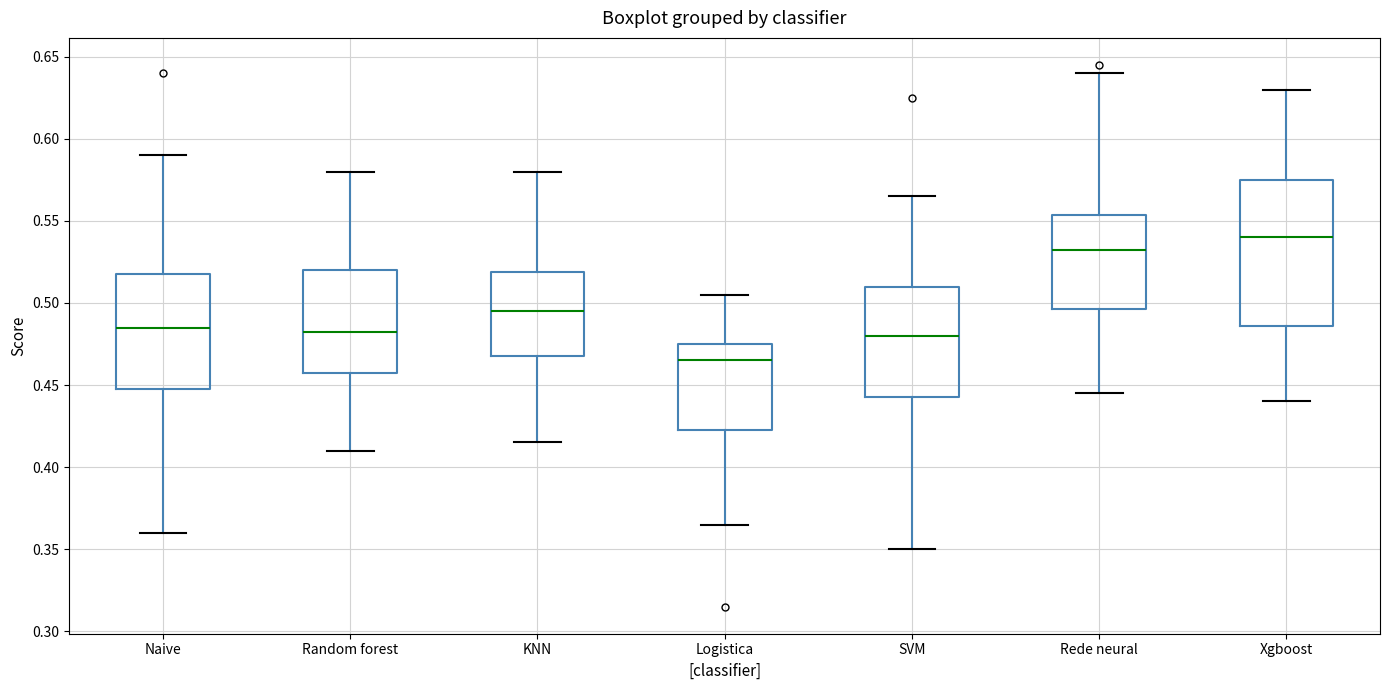

Reading left to right, transcribe this box plot: for each box, give where its median line is, the range the box spans, and where its two whiskers end, as read against the y-axis. The values are not printed on the chart, so give them approximately, as read against the axis.

Naive: median 0.485, box 0.450 to 0.520, whiskers 0.360 to 0.590
Random forest: median 0.485, box 0.460 to 0.520, whiskers 0.410 to 0.580
KNN: median 0.495, box 0.470 to 0.520, whiskers 0.415 to 0.580
Logistica: median 0.465, box 0.425 to 0.475, whiskers 0.365 to 0.505
SVM: median 0.480, box 0.445 to 0.510, whiskers 0.350 to 0.565
Rede neural: median 0.535, box 0.495 to 0.555, whiskers 0.445 to 0.640
Xgboost: median 0.540, box 0.485 to 0.575, whiskers 0.440 to 0.630